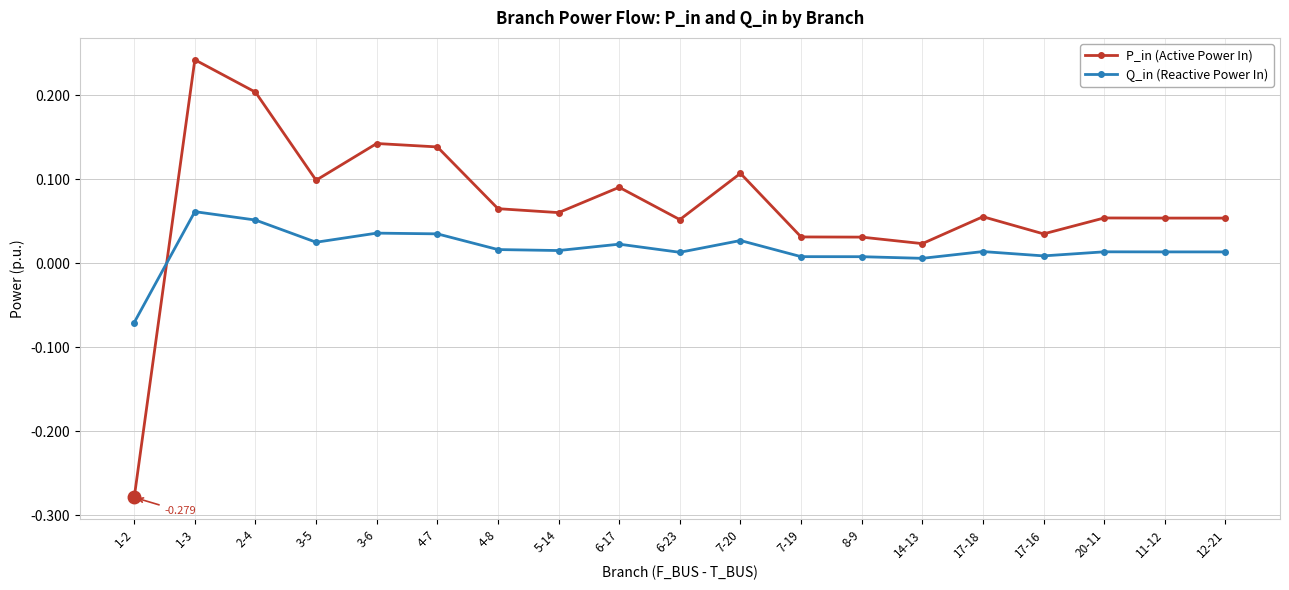

Where do P_in (Active Power In) and Q_in (Reactive Power In) first cross each other?

1-2 and 1-3